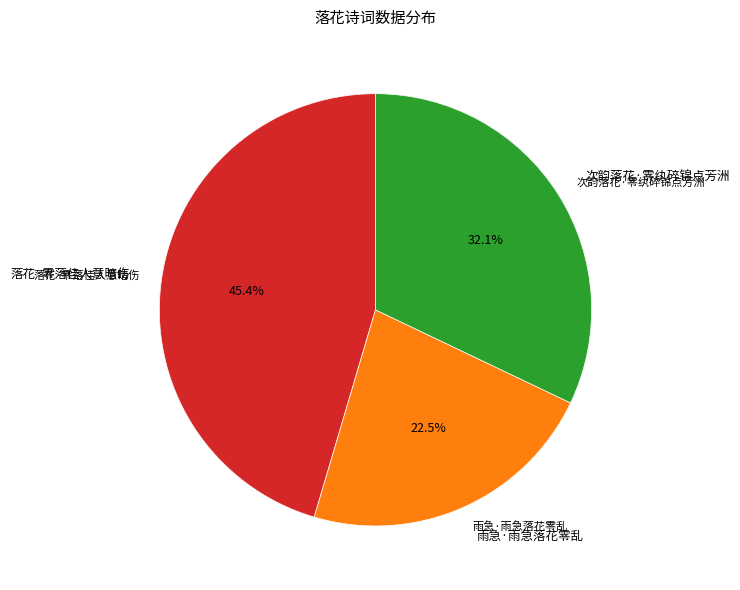

What is the ratio of the value at 雨急·雨急落花零乱 to the value at 次韵落花·零纨碎锦点芳洲?

0.7